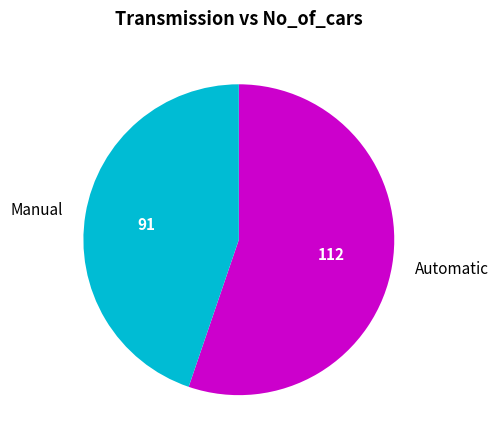

Is it true that Automatic is 55% of the pie?

True